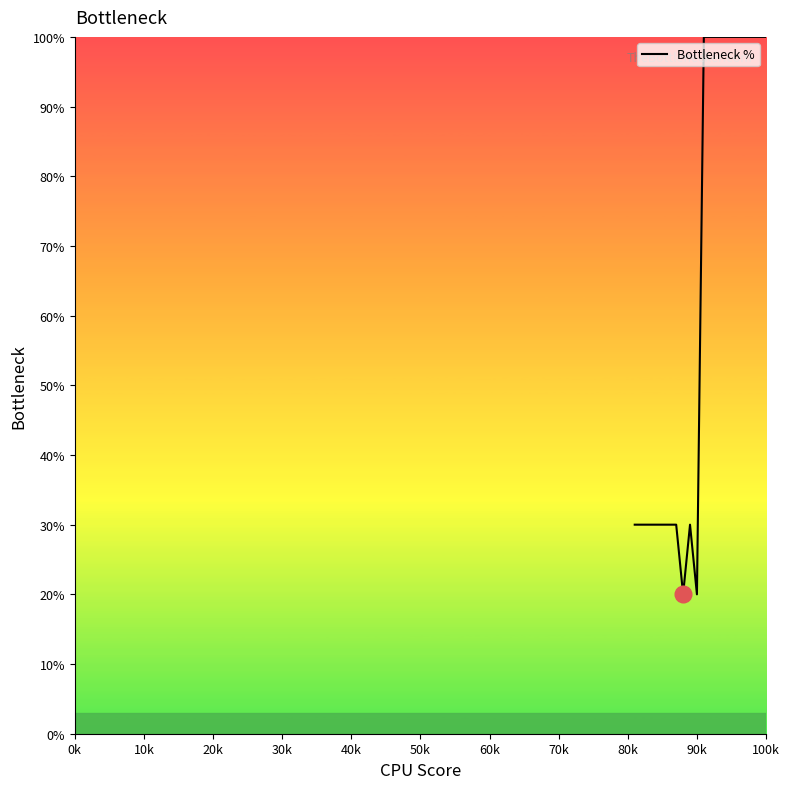

What is the difference between the maximum and minimum values?

80